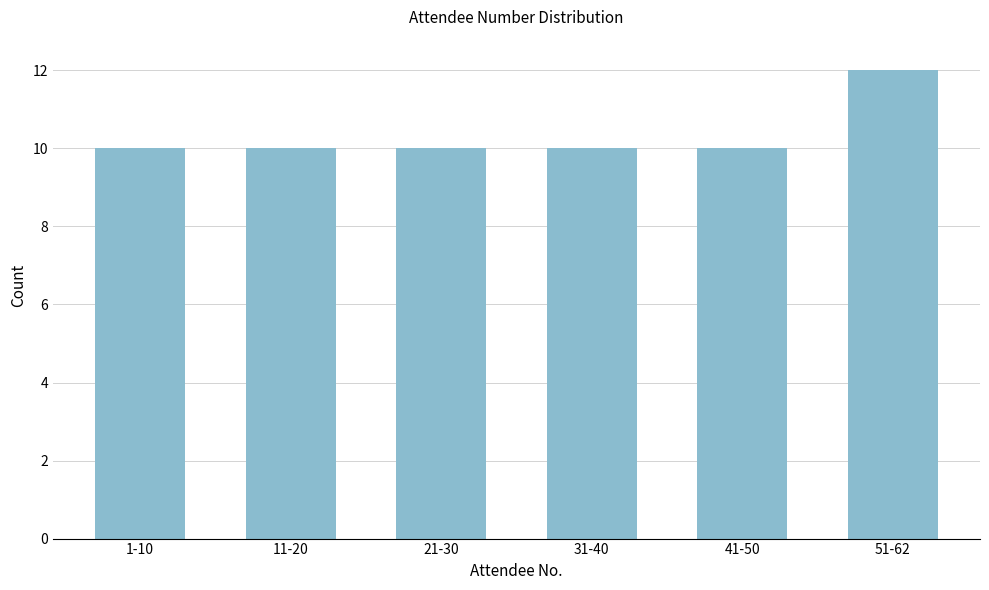

Reading right to left, transcribe all the data shown in this chart.

12	10	10	10	10	10